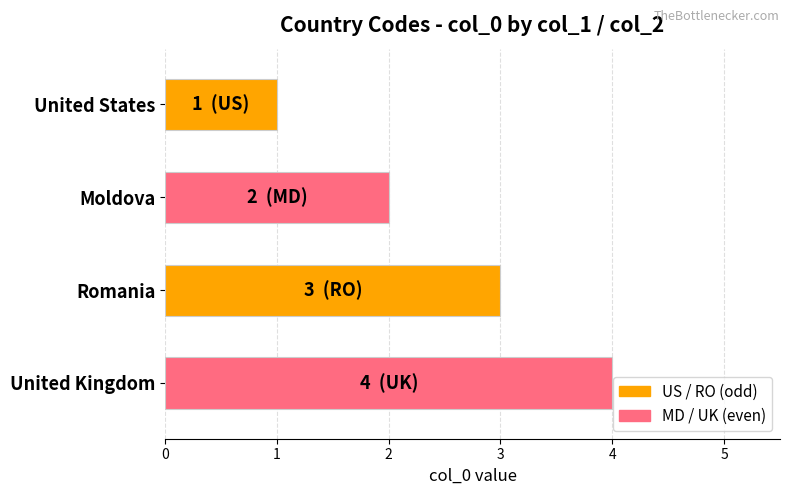

Are the bars horizontal?

Yes